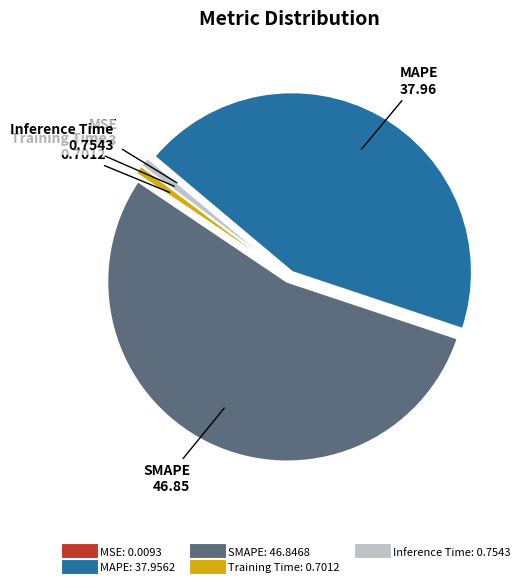

Is it true that Training Time is 16% of the pie?

False